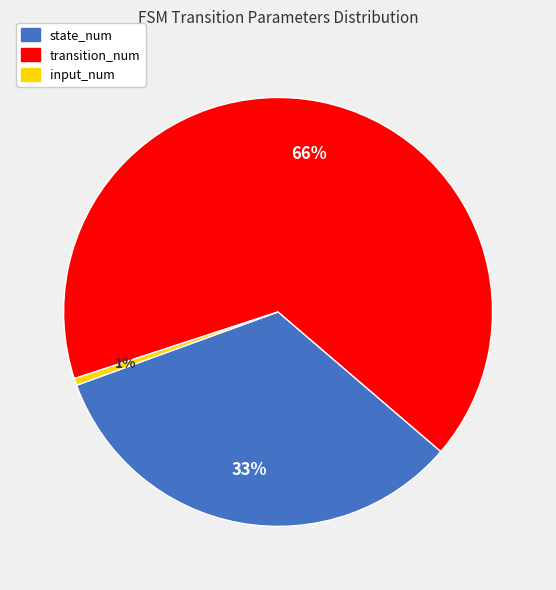

True or false: state_num accounts for 33% of the total.

True